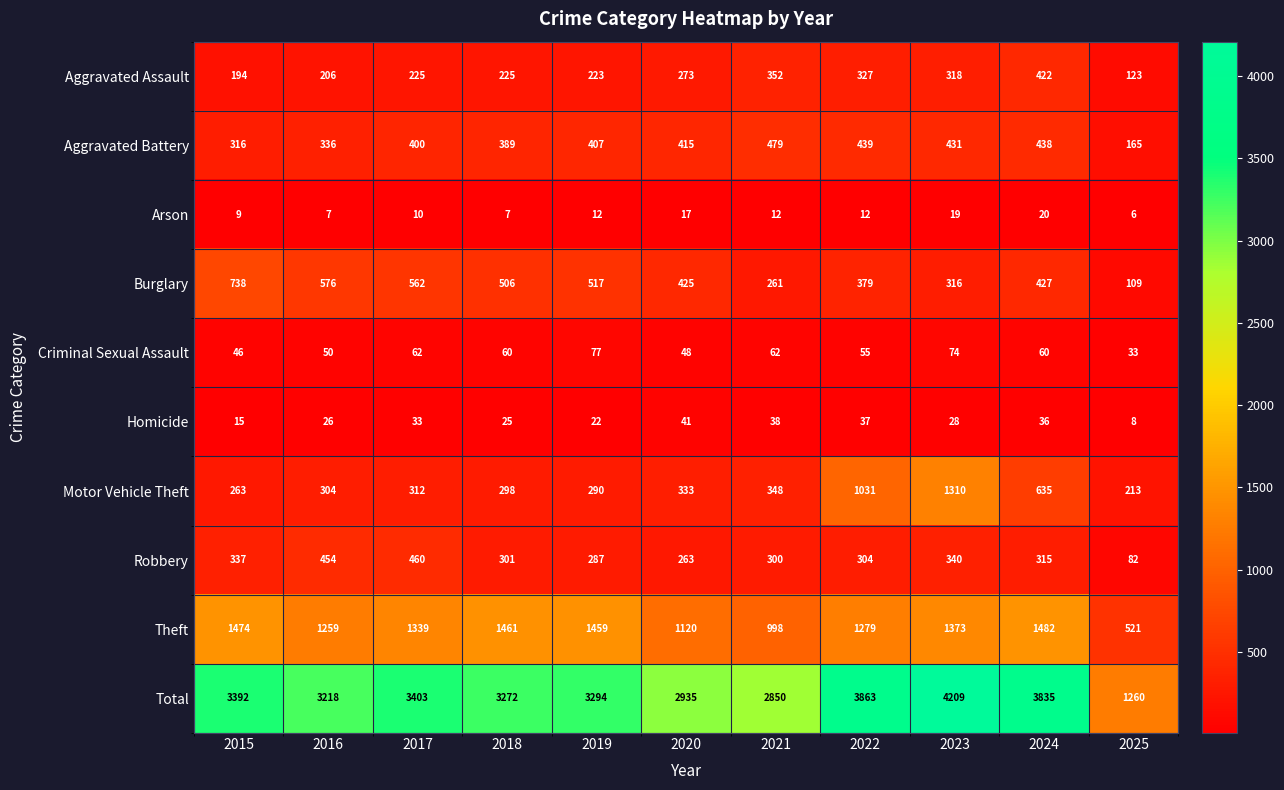

How many values in the Burglary series are below 427?

5